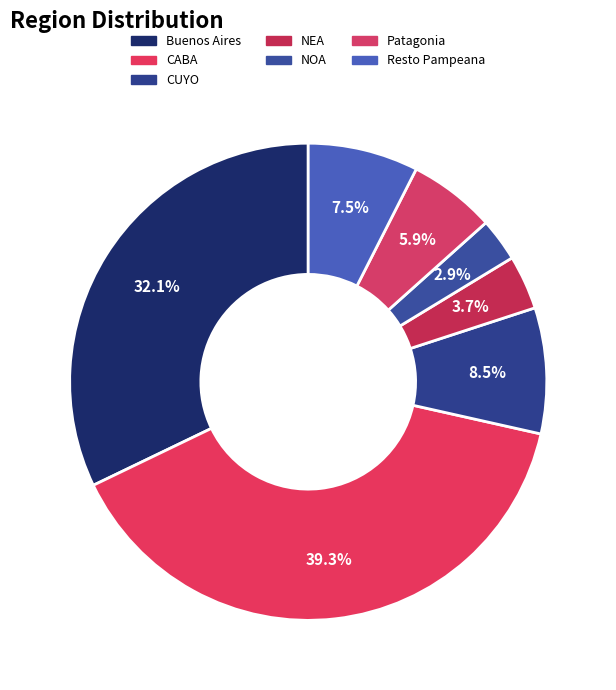

The Buenos Aires slice represents 32% of the pie. True or false?

True